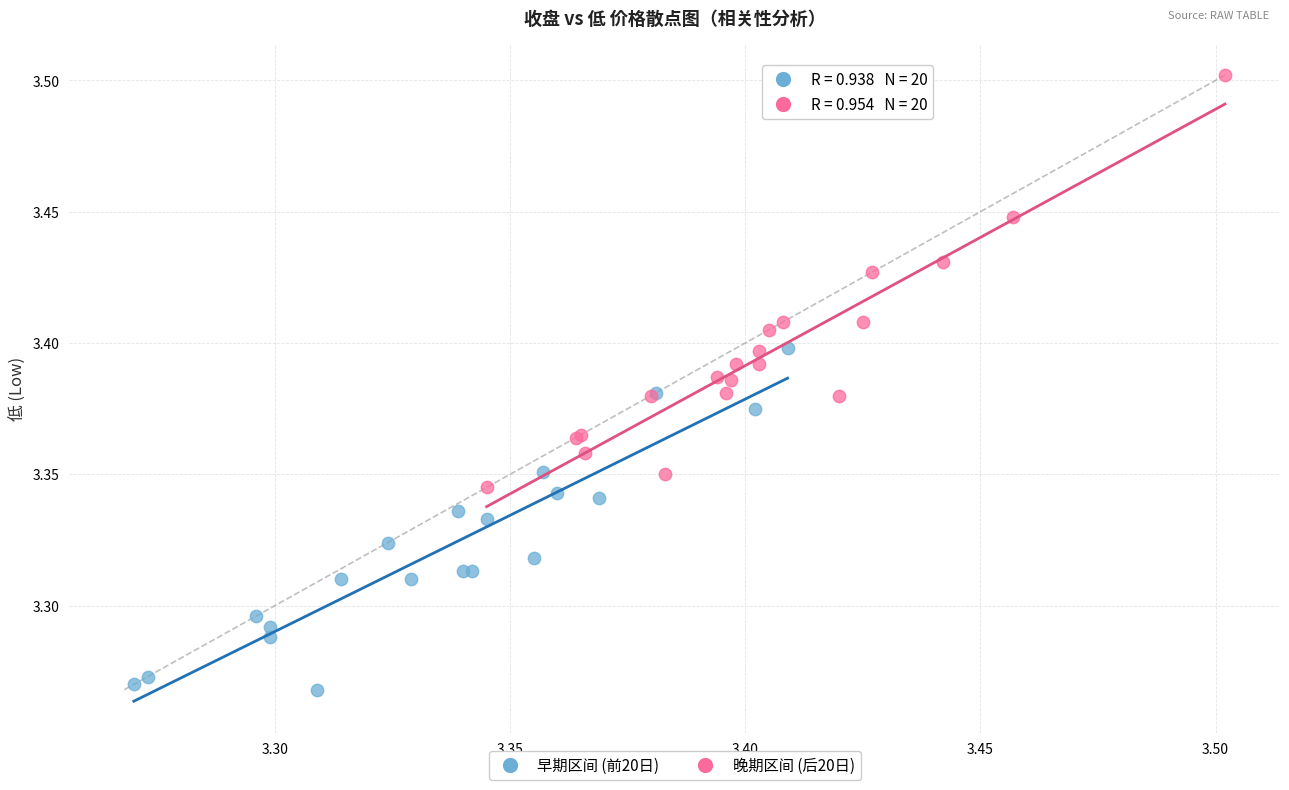

Which series contains the highest Y value?

晚期区间 (后20日)